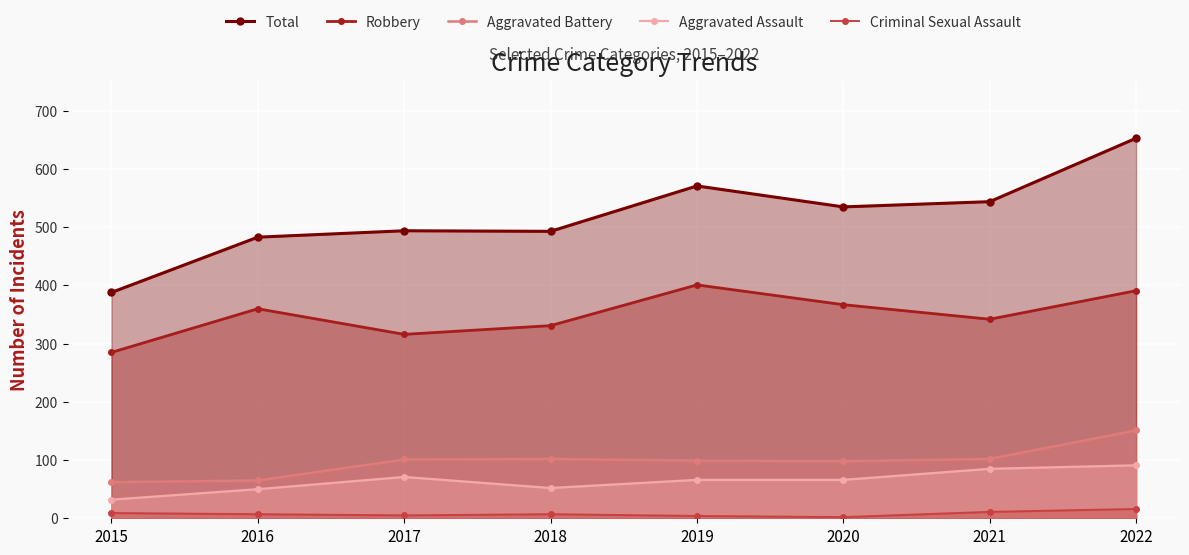

Is it true that Aggravated Assault equals 39 at 2019?

False